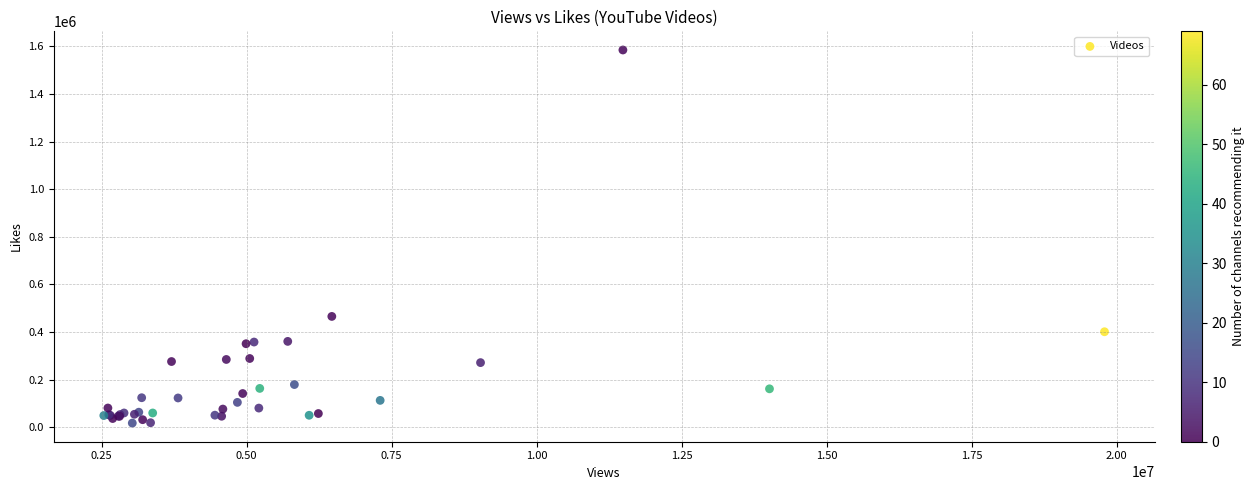

What Y value in the scatter plot is closest to 801166?

465756